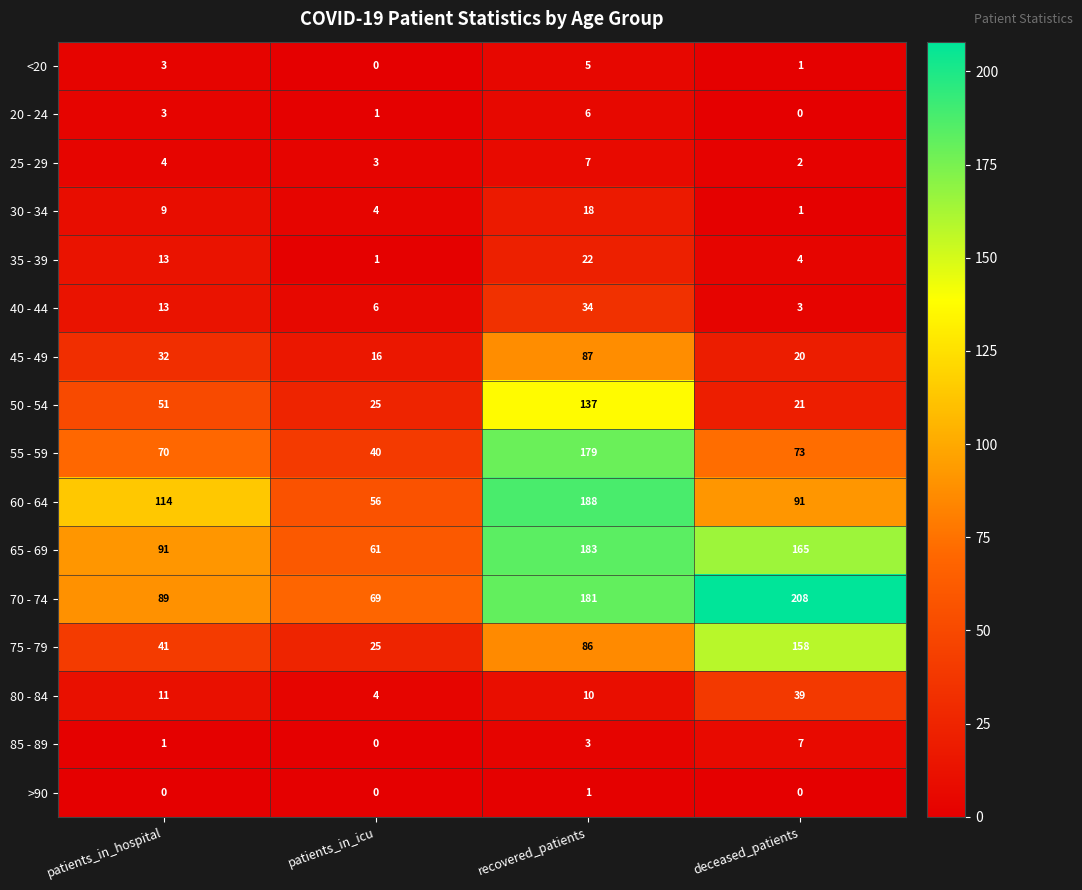

What is the approximate value of 80 - 84 at patients_in_hospital?

11